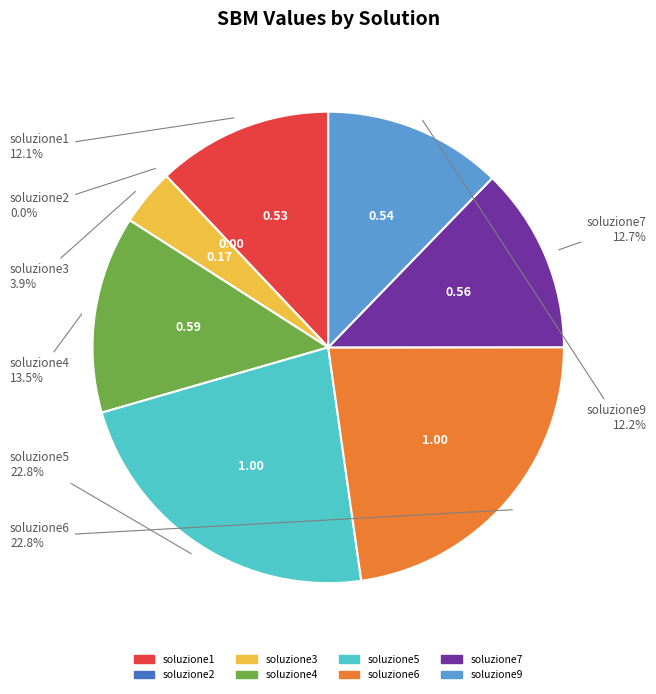

Is there any slice that represents more than half of the pie?

No